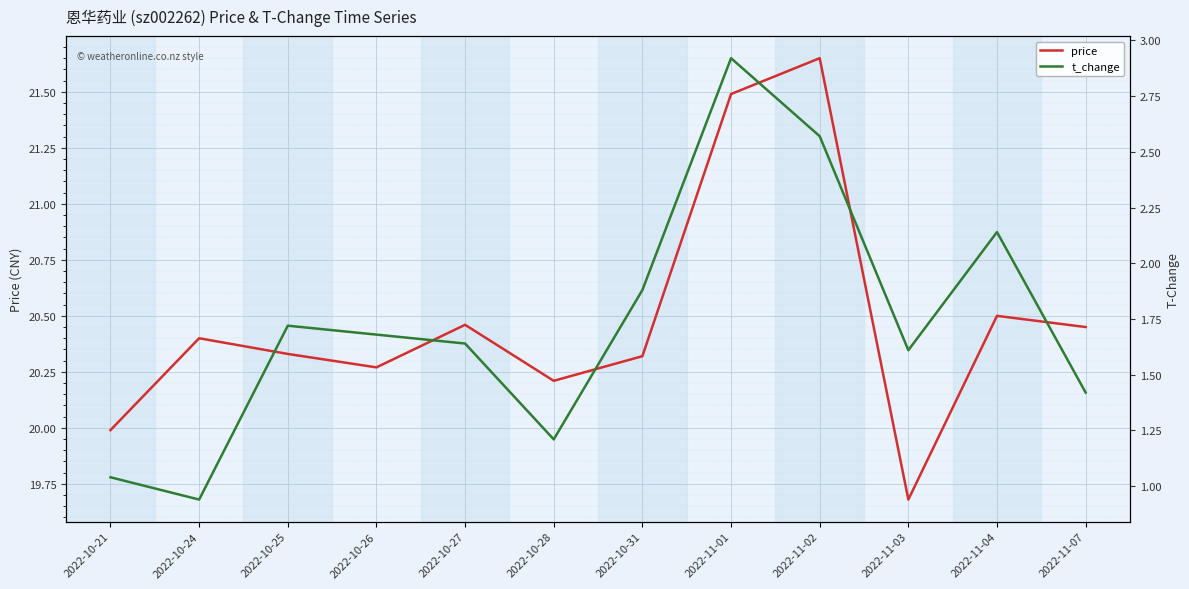

What are all the series names shown in the legend?

price, t_change